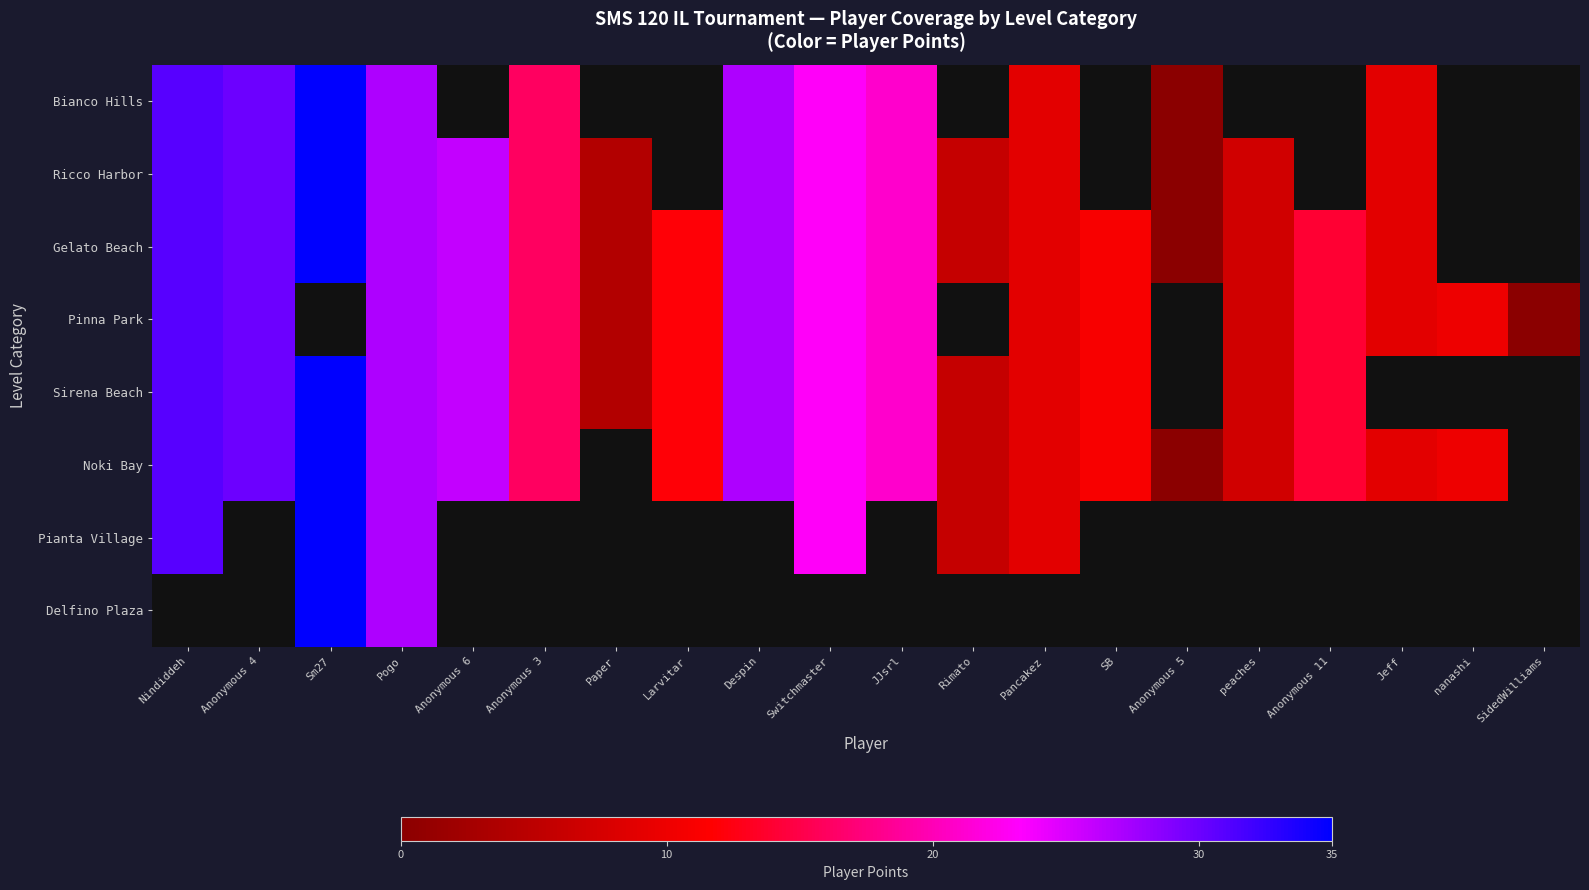

What is the difference between the Bianco Hills values at Anonymous 4 and Switchmaster?

7.0